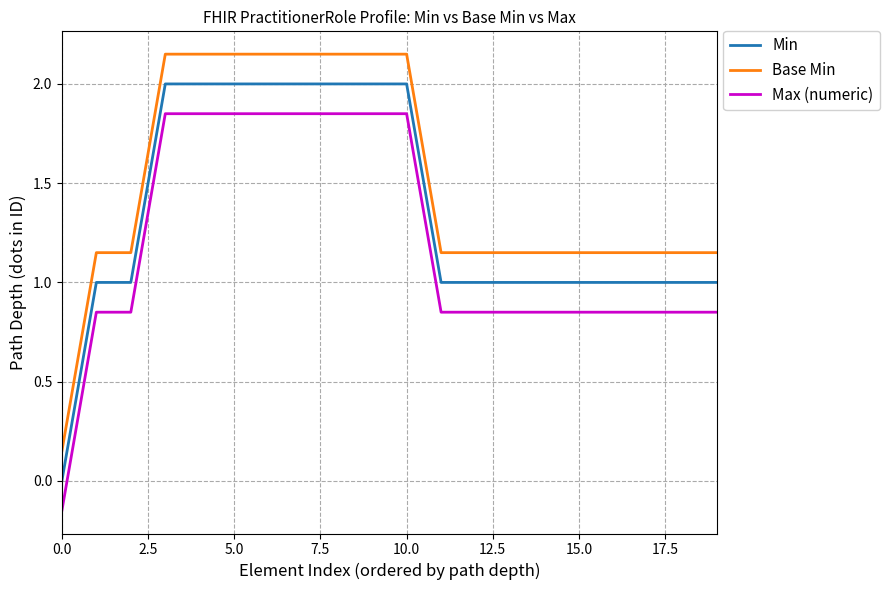

What is the highest value of the Min series?

2.0